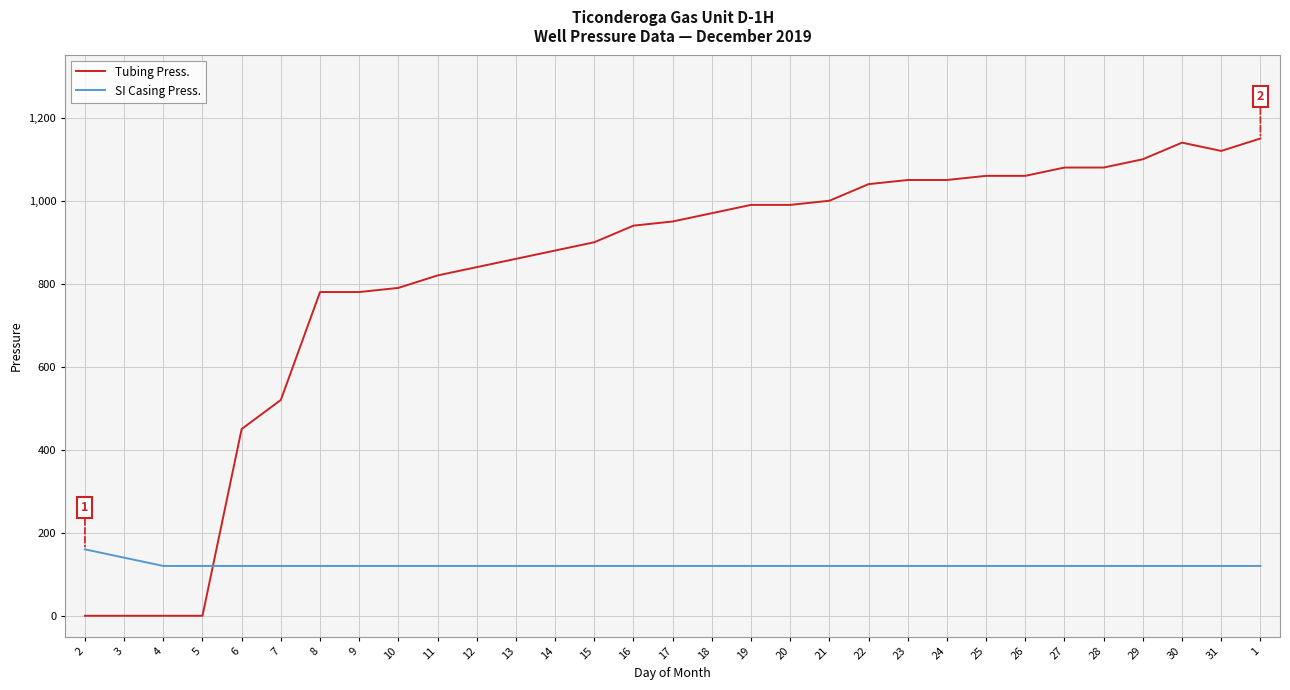

List the series in order of their overall mean, highest first.

Tubing Press., SI Casing Press.